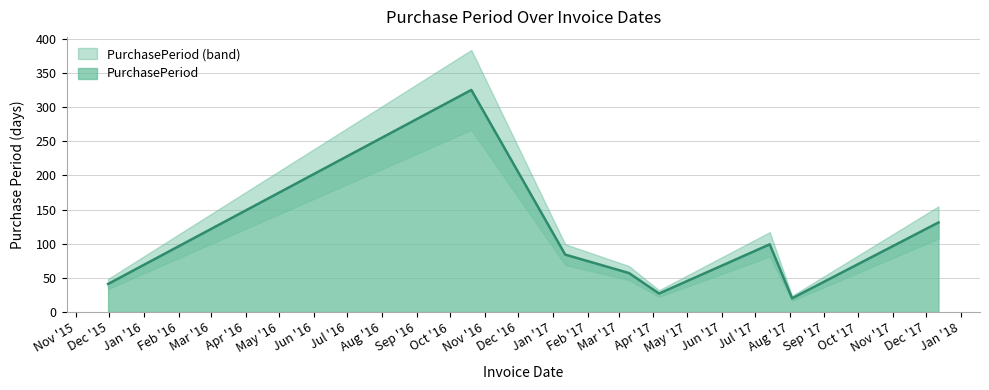

List the labels in order of value, smallest first.

2017-08-03, 2017-04-06, 2015-11-30, 2017-03-10, 2017-01-12, 2017-07-14, 2017-12-12, 2016-10-20